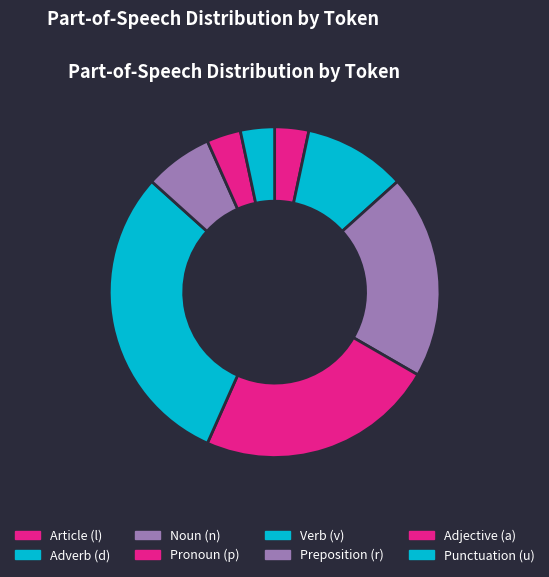

Does any single category account for the majority?

No